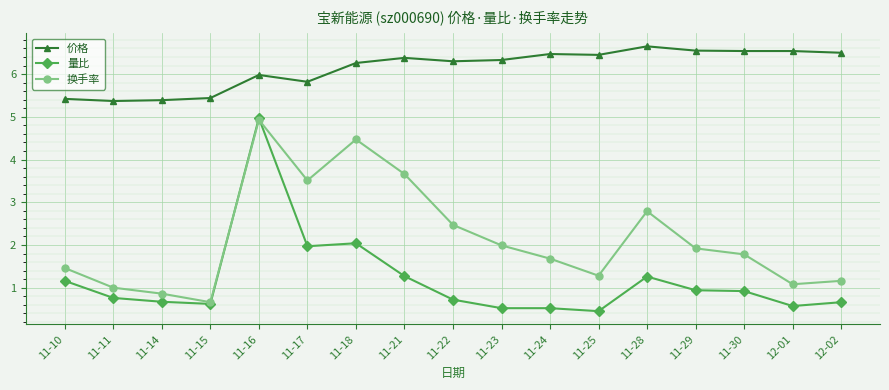

What is the highest value of the 量比 series?

5.0